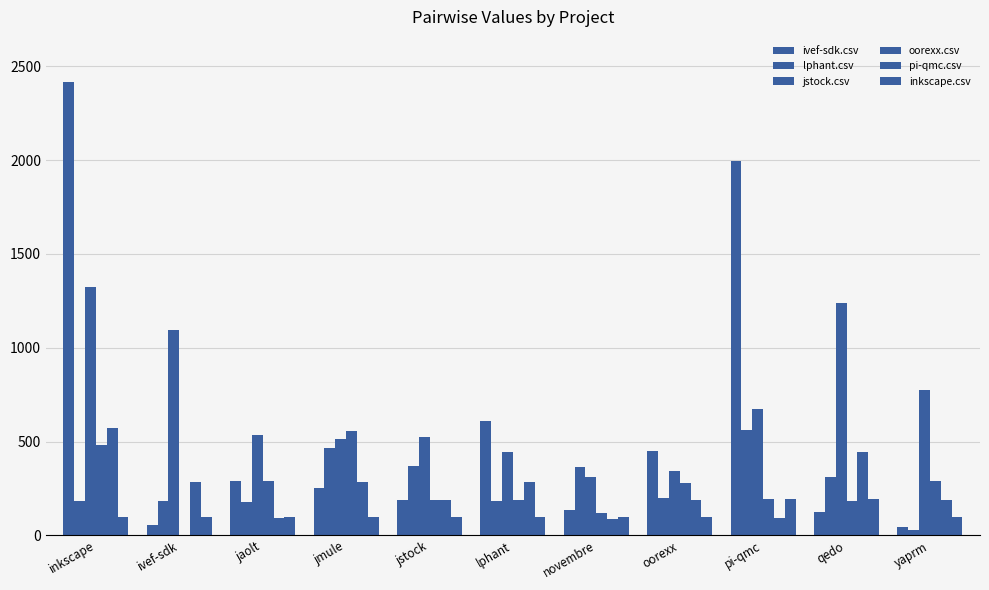

What is the sum of the lphant.csv values at jstock and qedo?

678.5